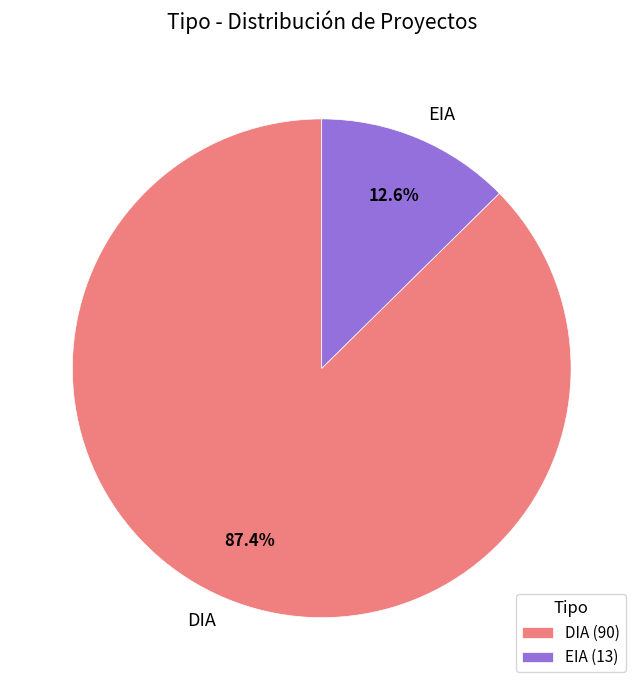

What percentage is the DIA slice, to the nearest percent?

87%